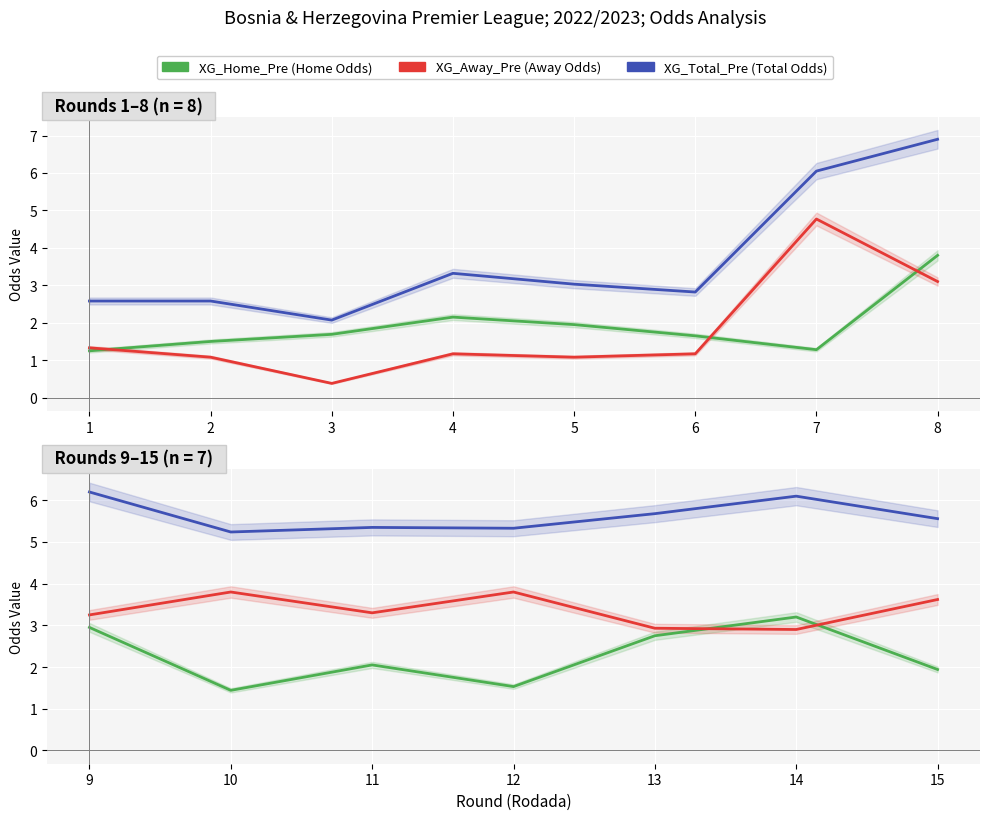

True or false: XG_Total_Pre (Total Odds) has more than 0 interior local peaks.

True